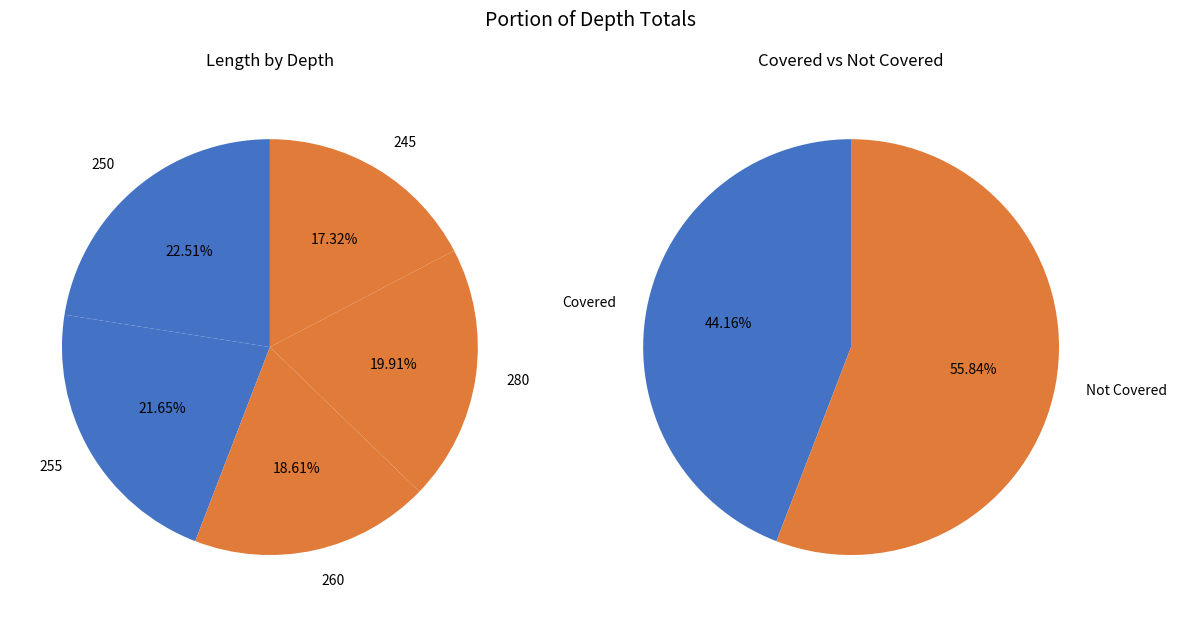

Approximately how many times larger is the value at 250 compared to 255?

1.0